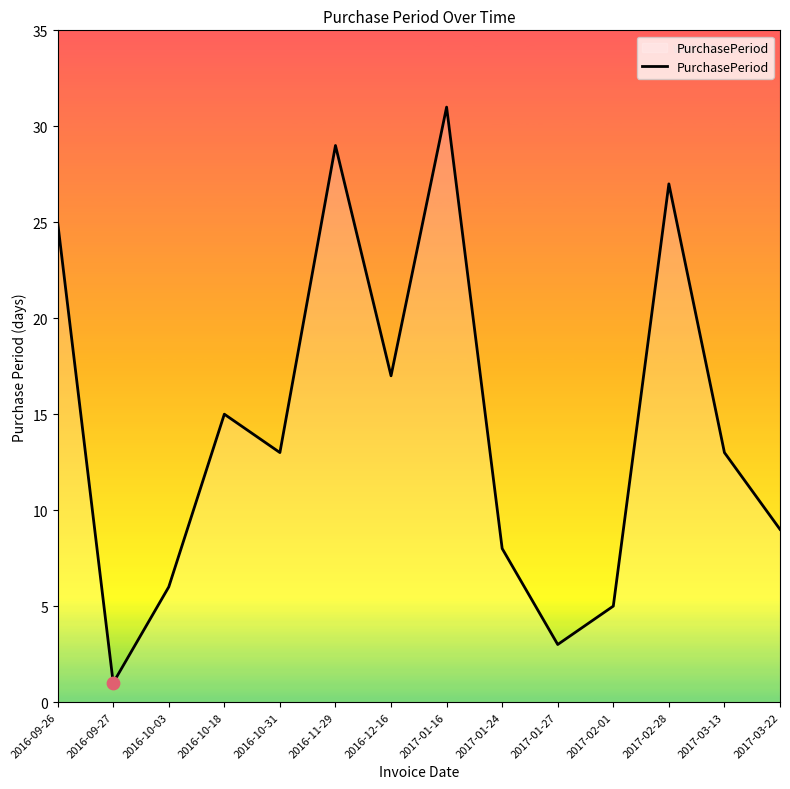

What is the ratio of the value at 2016-09-26 to the value at 2017-01-27?

8.3